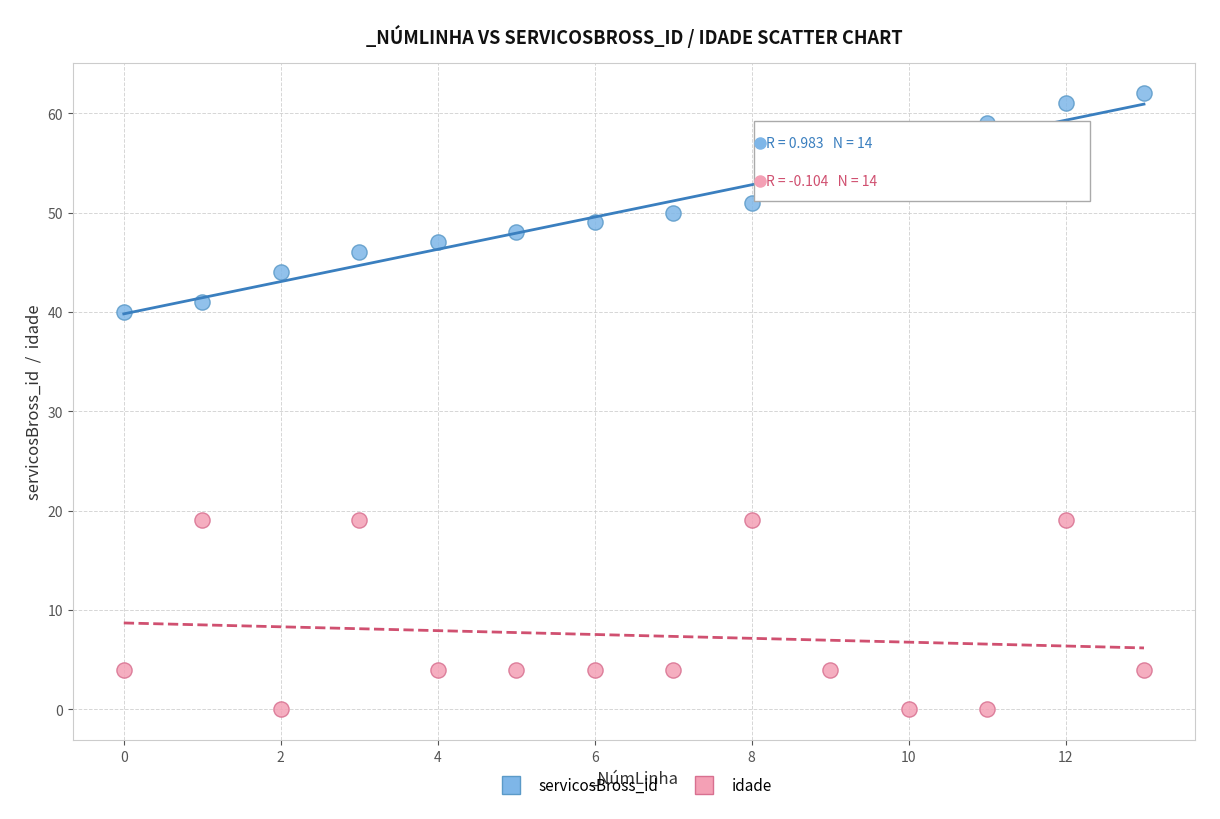

Across all data points, what is the range of Y values (max minus min)?

62